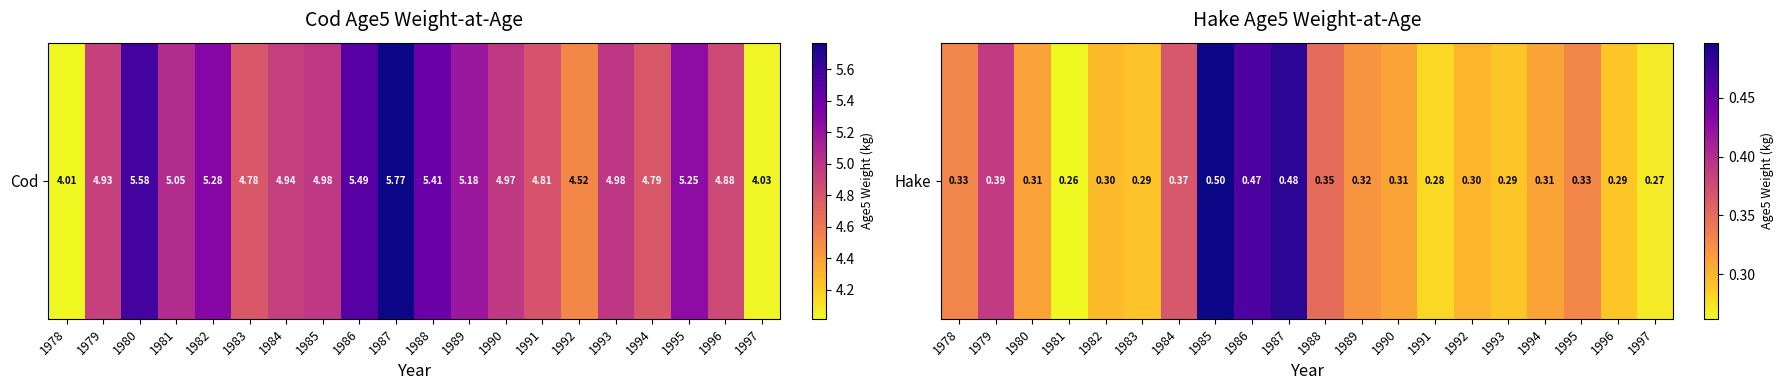

Which category has the lowest value across all series?

1981